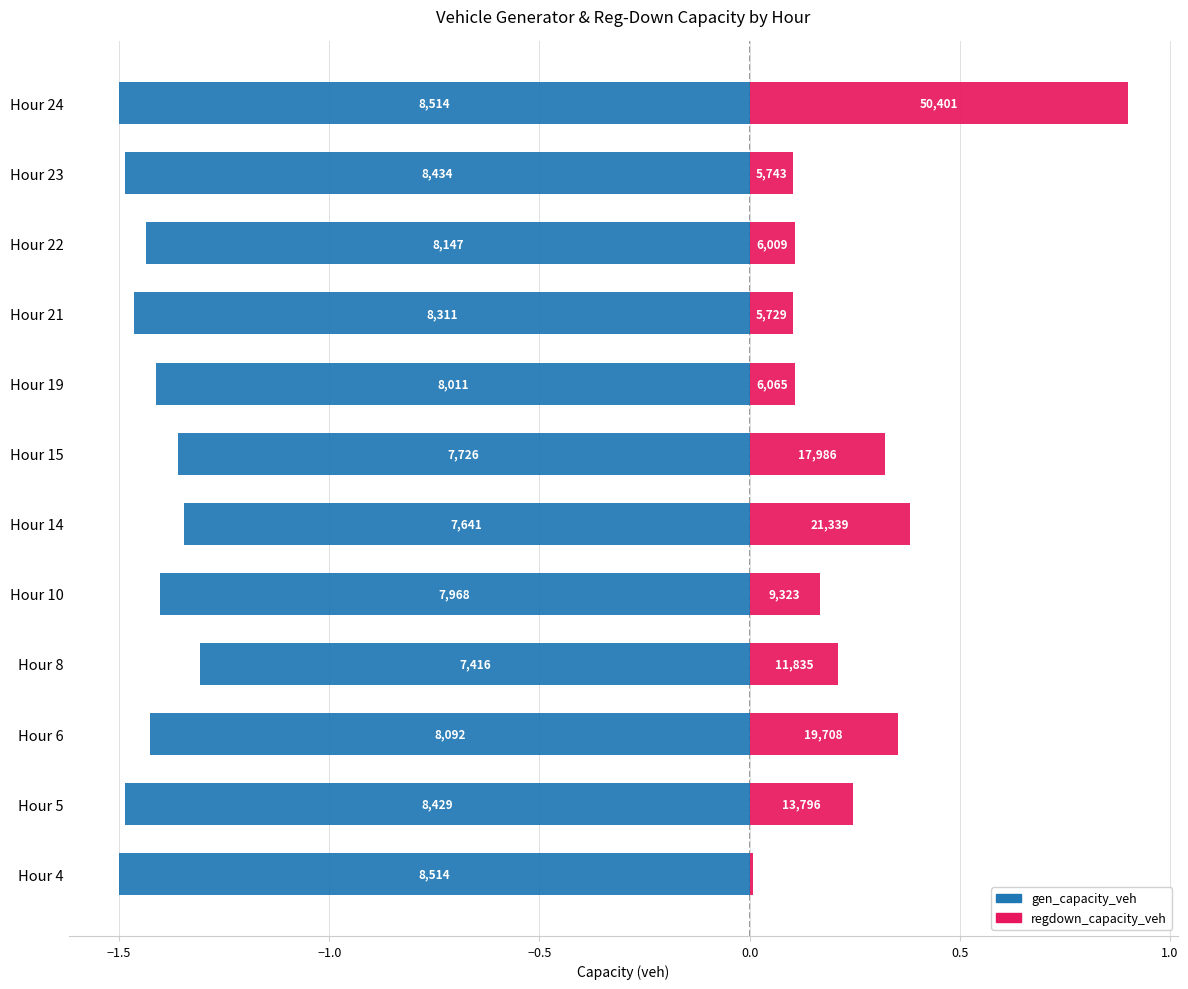

Is it true that gen_capacity_veh equals -1.4 at Hour 6?

True